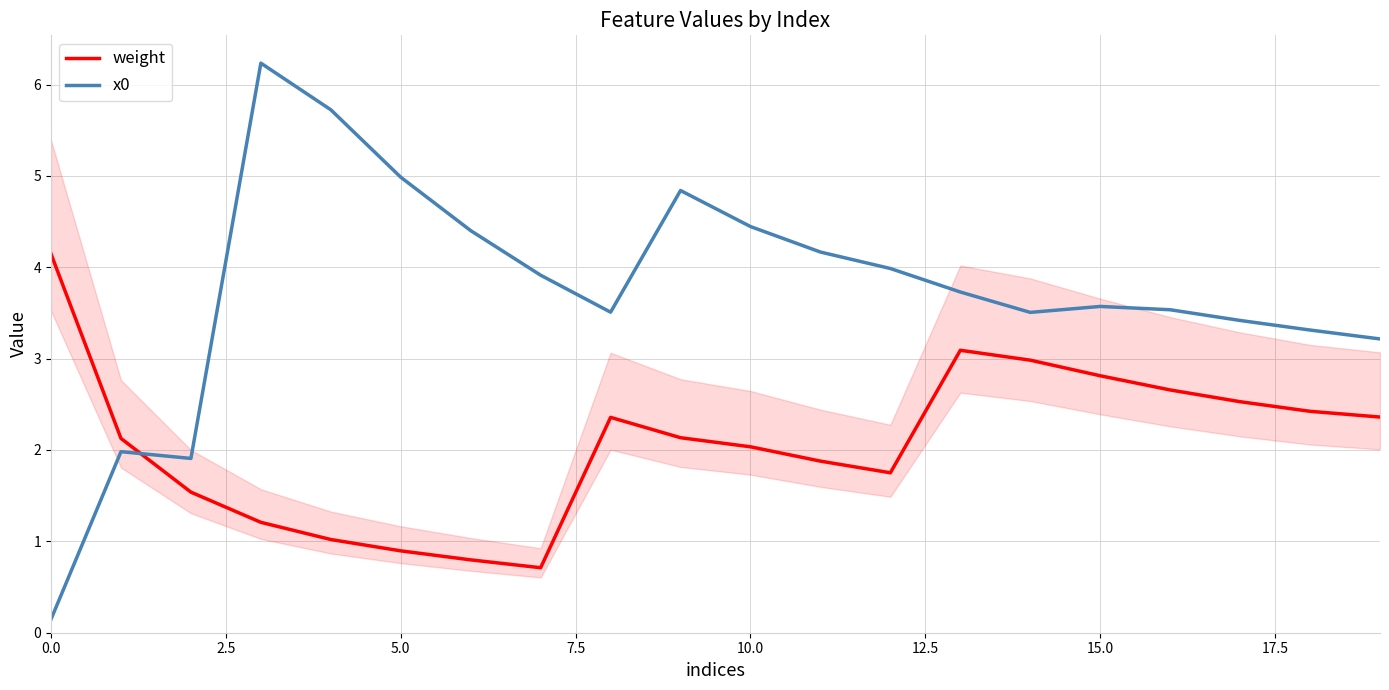

How many distinct data groups are displayed?

2